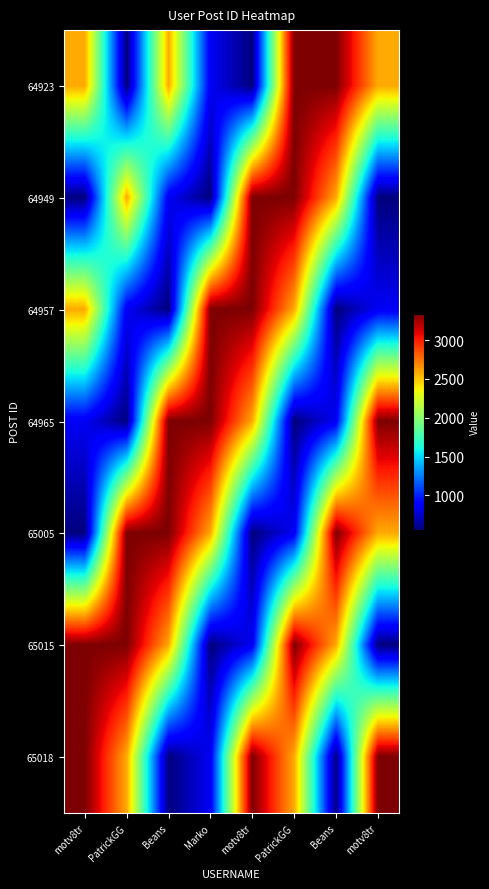

How many categories are shown in the chart?

8